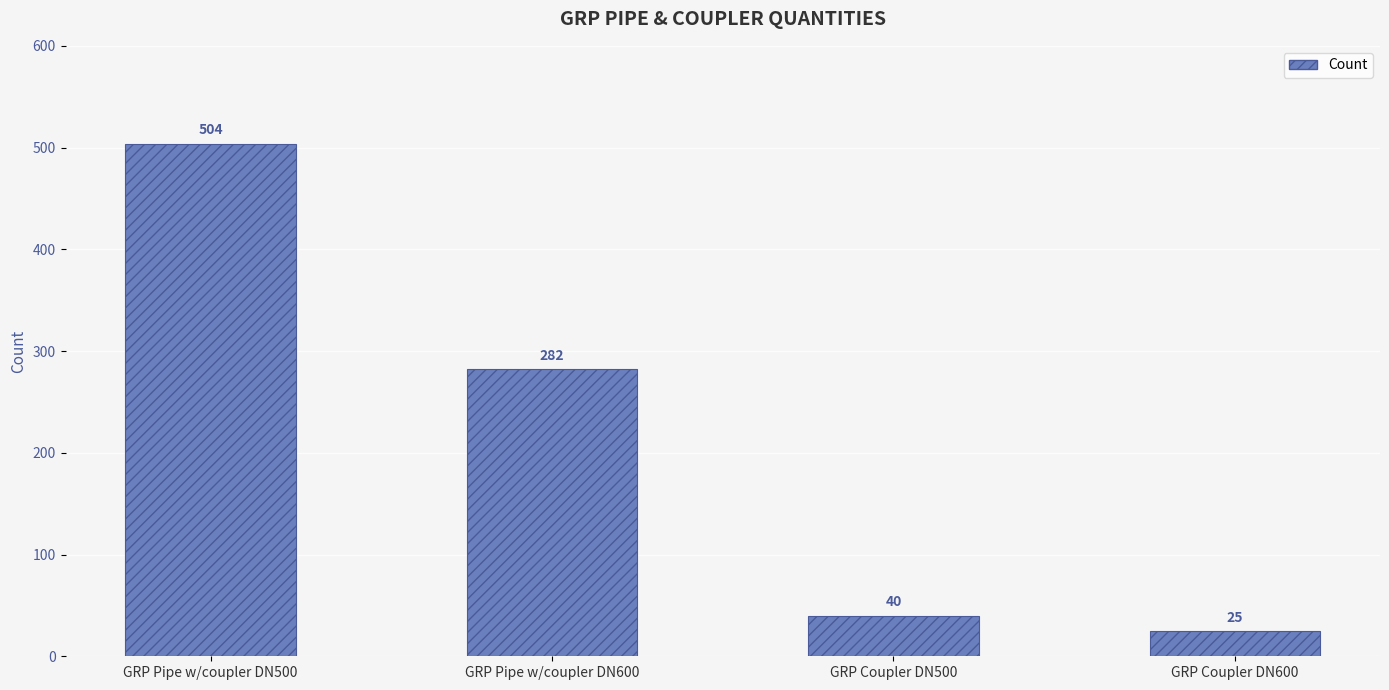

Reading right to left, extract all data points from this chart.

25	40	282	504